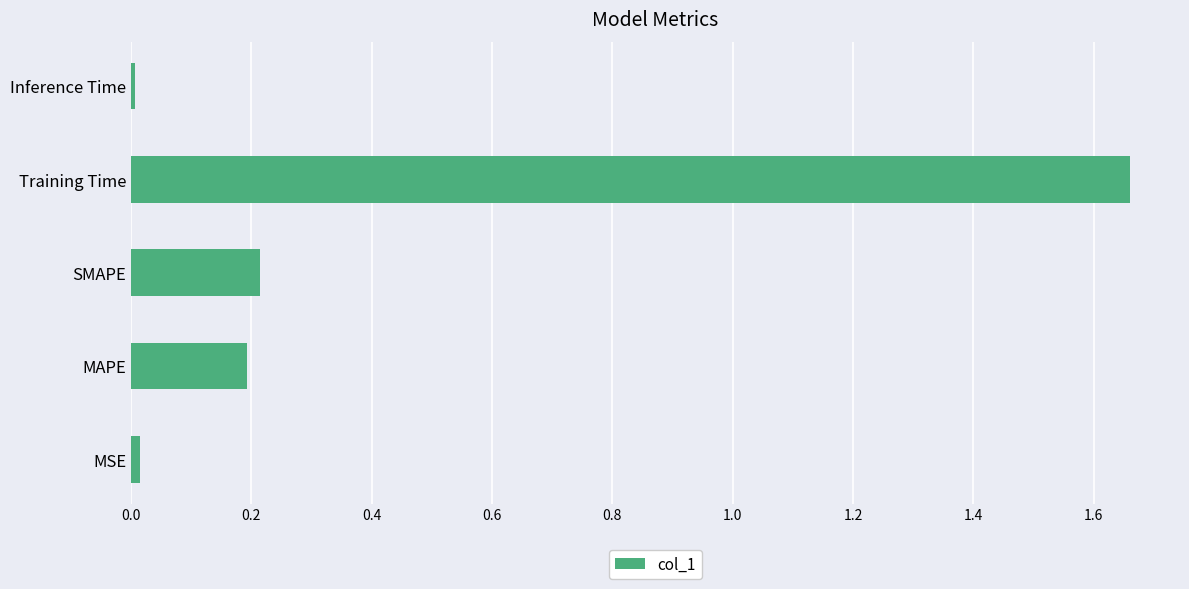

Which category has the highest value across all series?

Training Time